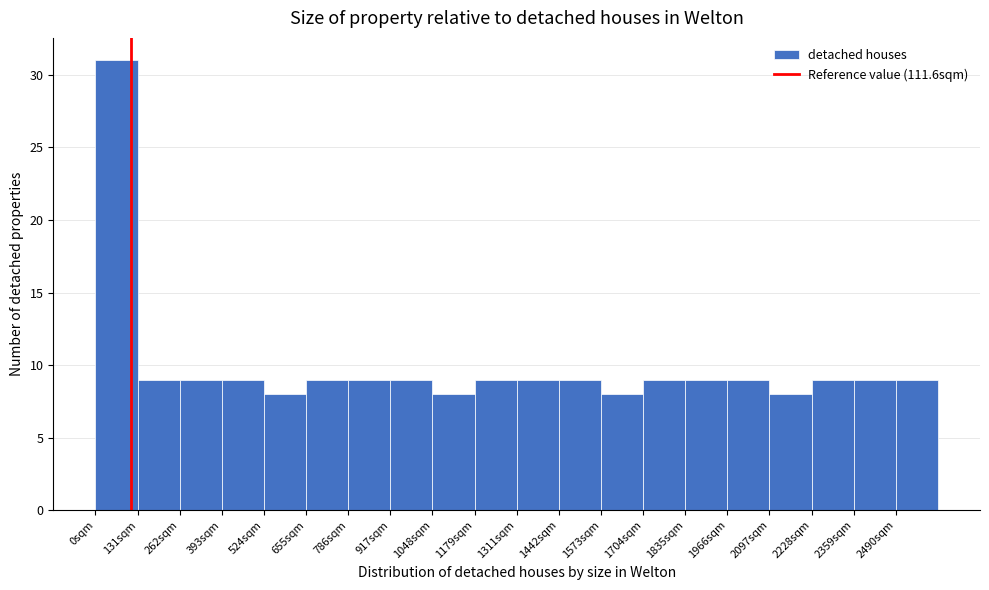

Reading left to right, list every bar in this chart as the range it spans on the x-axis followed by its height. Neither the bar edges nor the heights are printed on the chart, so give them approximately, as read against the axes.

0 to 140: 31
140 to 260: 9
260 to 400: 9
400 to 520: 9
520 to 660: 8
660 to 780: 9
780 to 920: 9
920 to 1040: 9
1040 to 1180: 8
1180 to 1320: 9
1320 to 1440: 9
1440 to 1580: 9
1580 to 1700: 8
1700 to 1840: 9
1840 to 1960: 9
1960 to 2100: 9
2100 to 2220: 8
2220 to 2360: 9
2360 to 2500: 9
2500 to 2620: 9